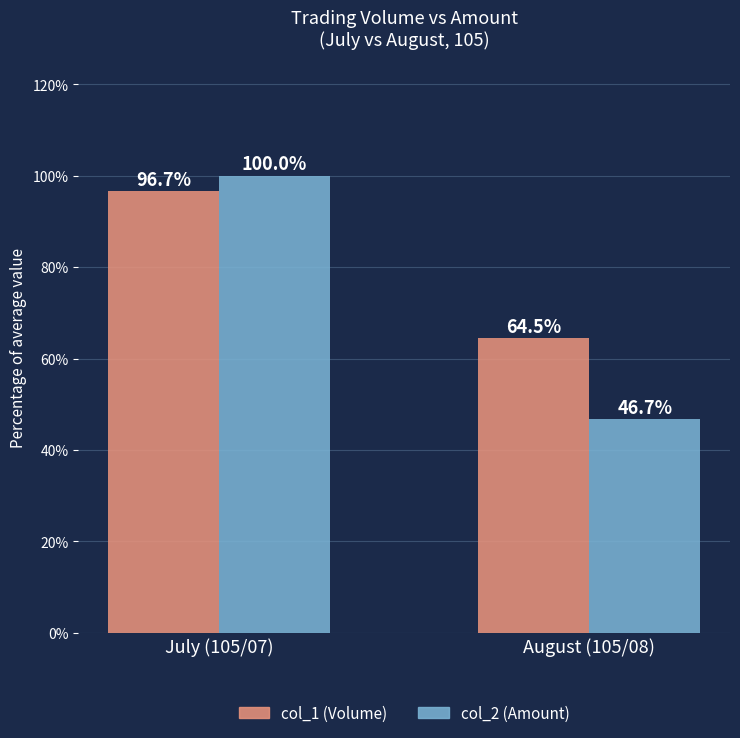

List the series in order of their overall mean, highest first.

col_1 (Volume), col_2 (Amount)